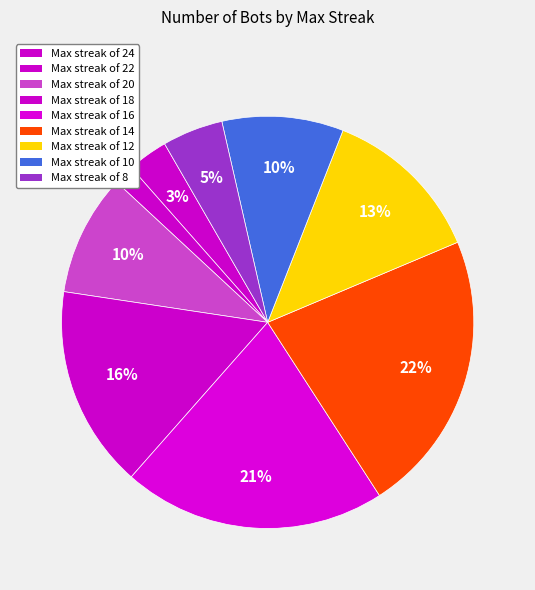

Count the number of slices in the pie.

9